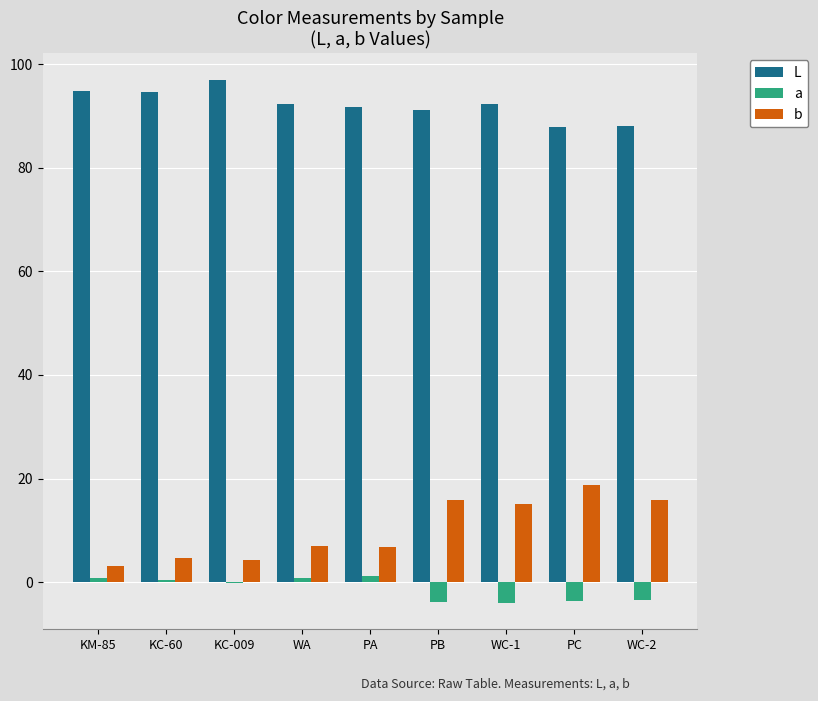

What is the maximum value for L?

97.0